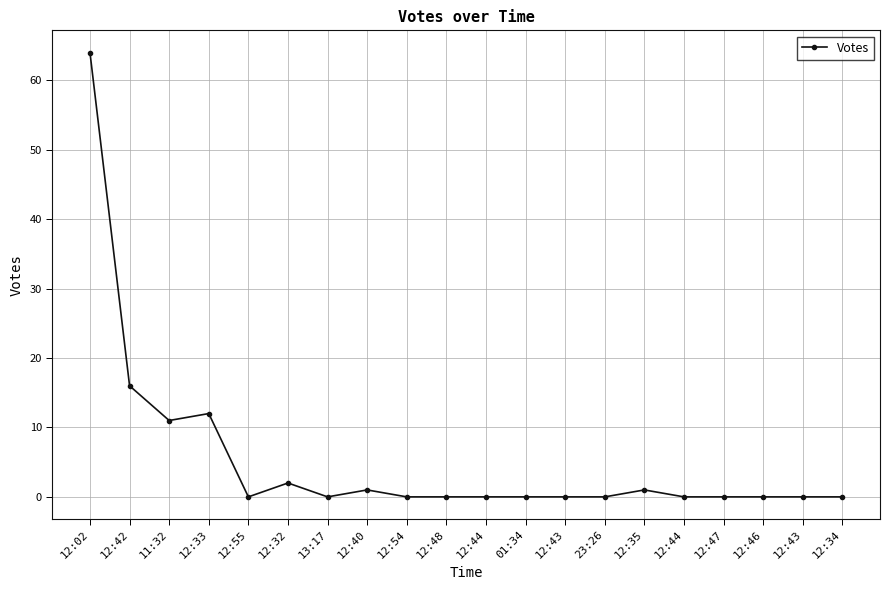

How many points are higher than both their immediate neighbors (excluding endpoints)?

4